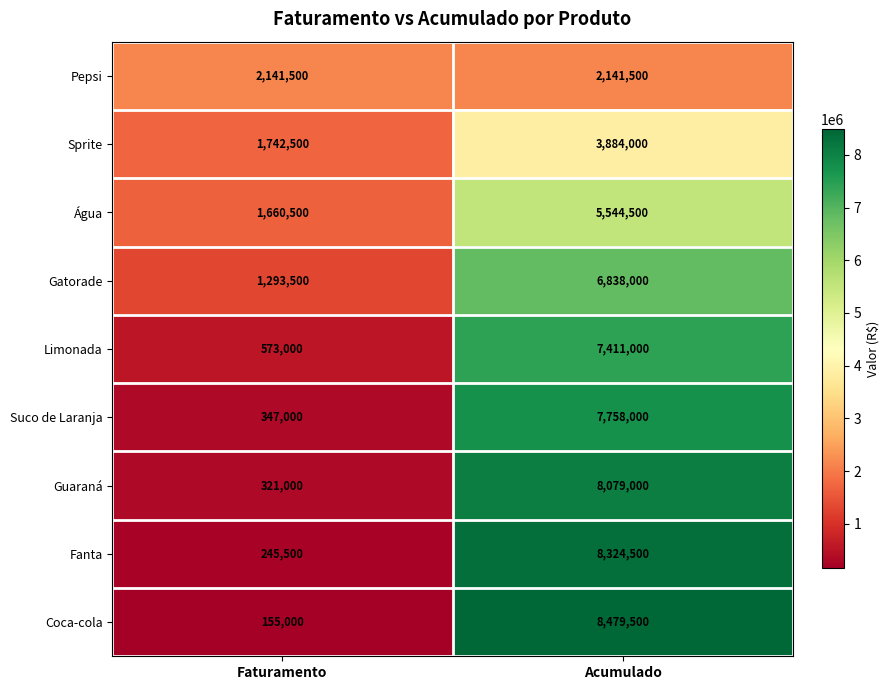

The Limonada series shows 10335751 at Acumulado. True or false?

False